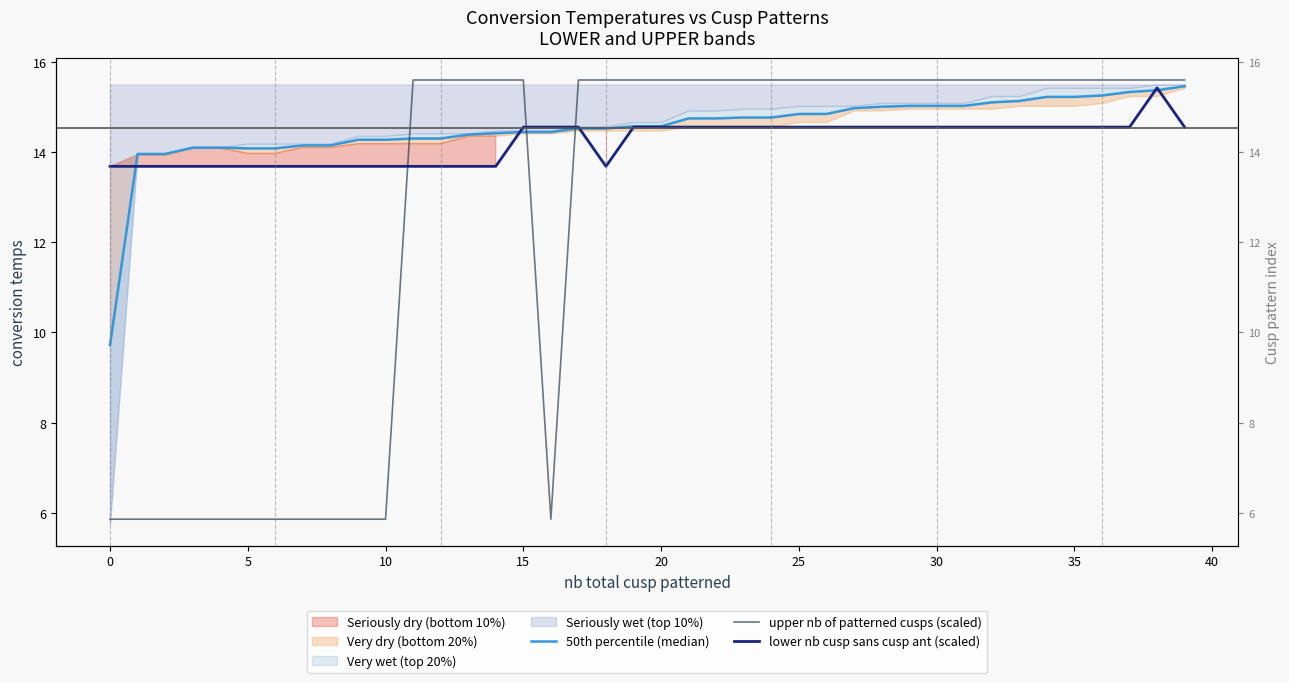

List the series in order of their peak value, lowest first.

lower nb cusp sans cusp ant (scaled), 50th percentile (median), upper nb of patterned cusps (scaled)